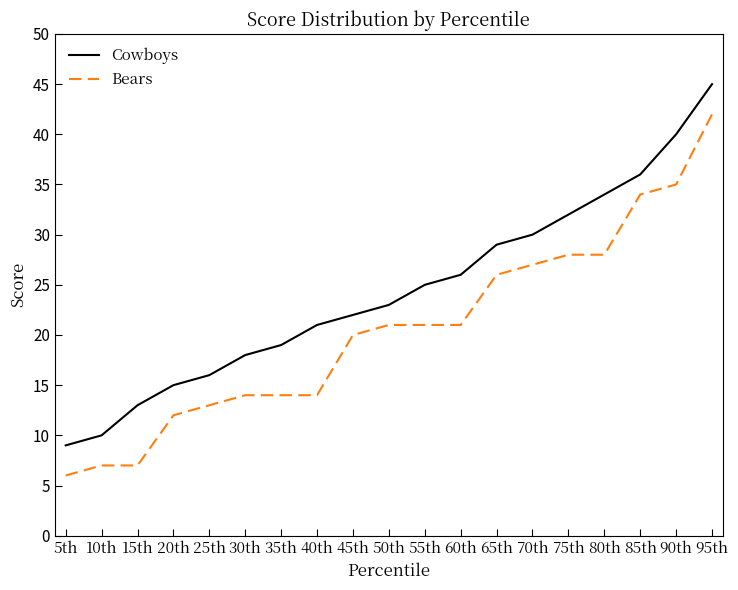

How many values in the Bears series are below 21?

9